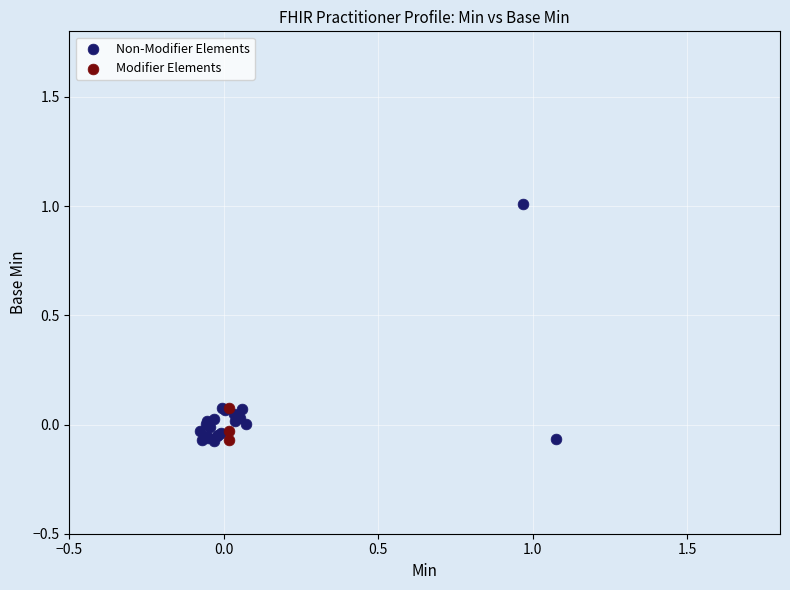

Which series has the largest Y range (max minus min)?

Non-Modifier Elements